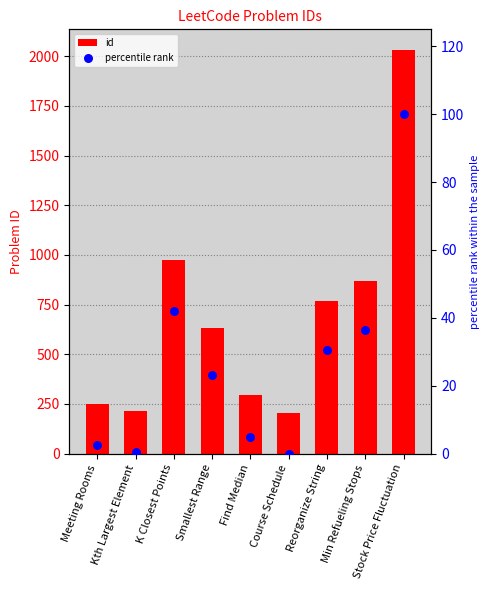

Which series has the largest Y range (max minus min)?

id